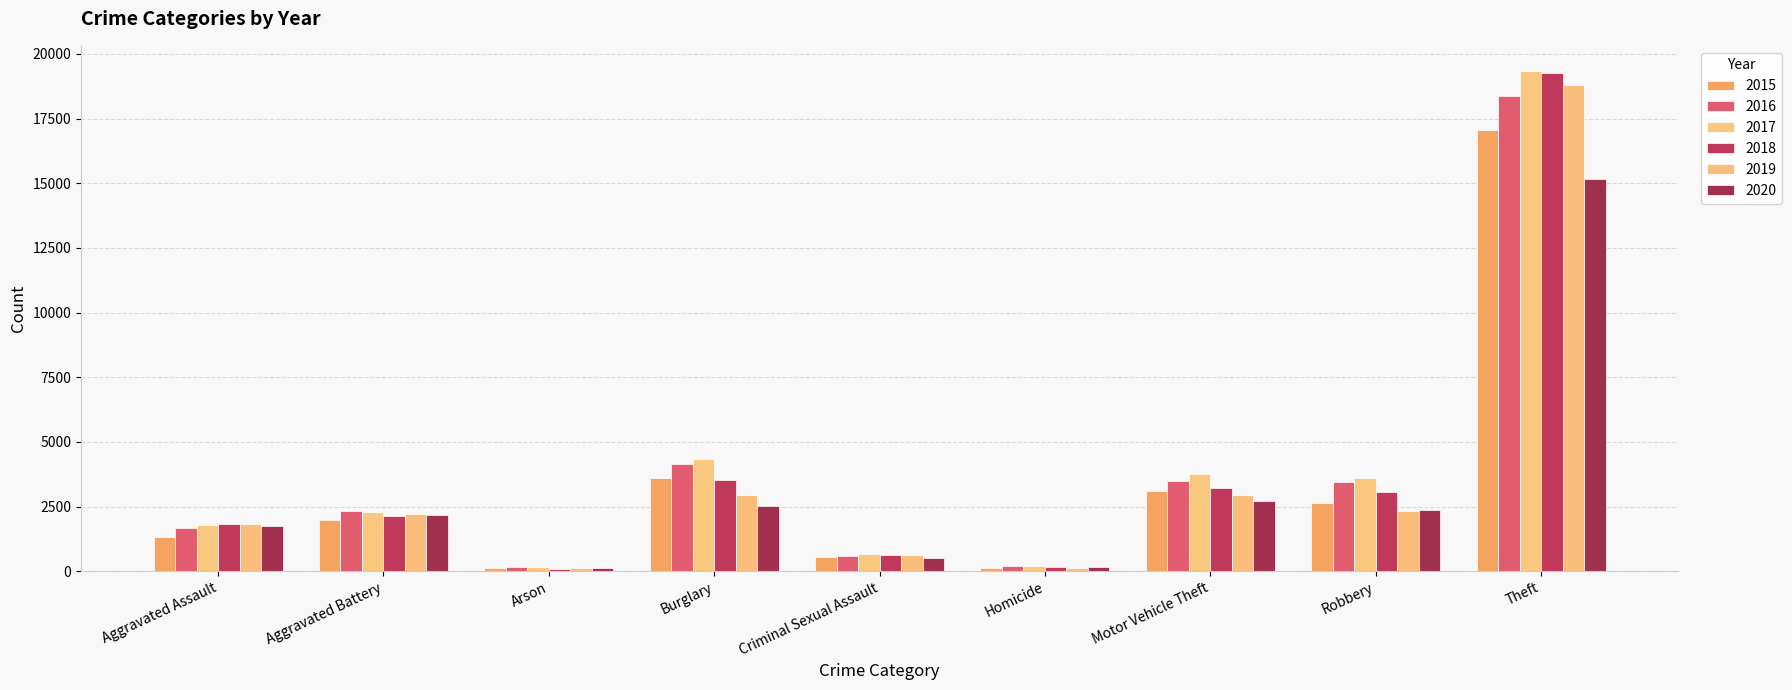

What is the spread (max minus min) of values at Motor Vehicle Theft?

1071